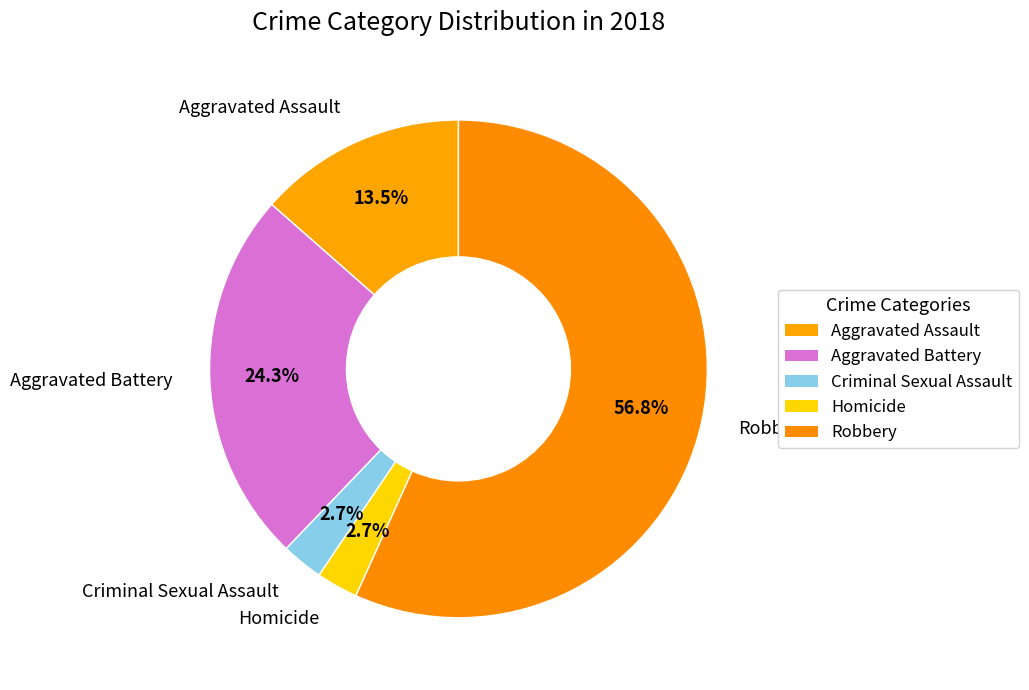

How many slices are in this pie chart?

5